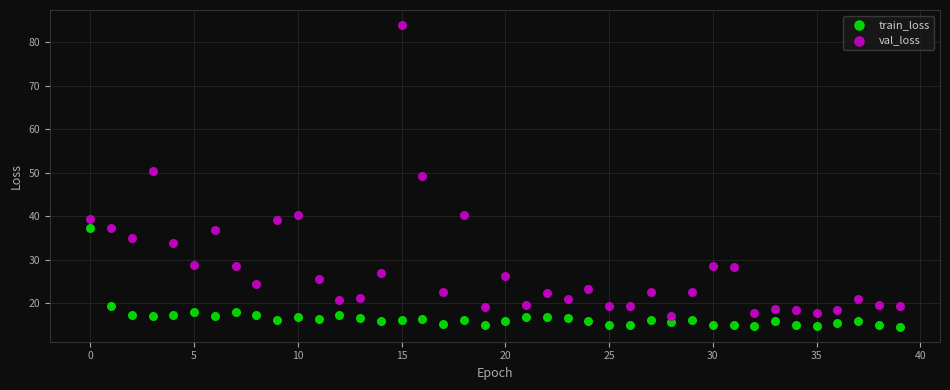

Which series reaches the maximum Y coordinate?

val_loss